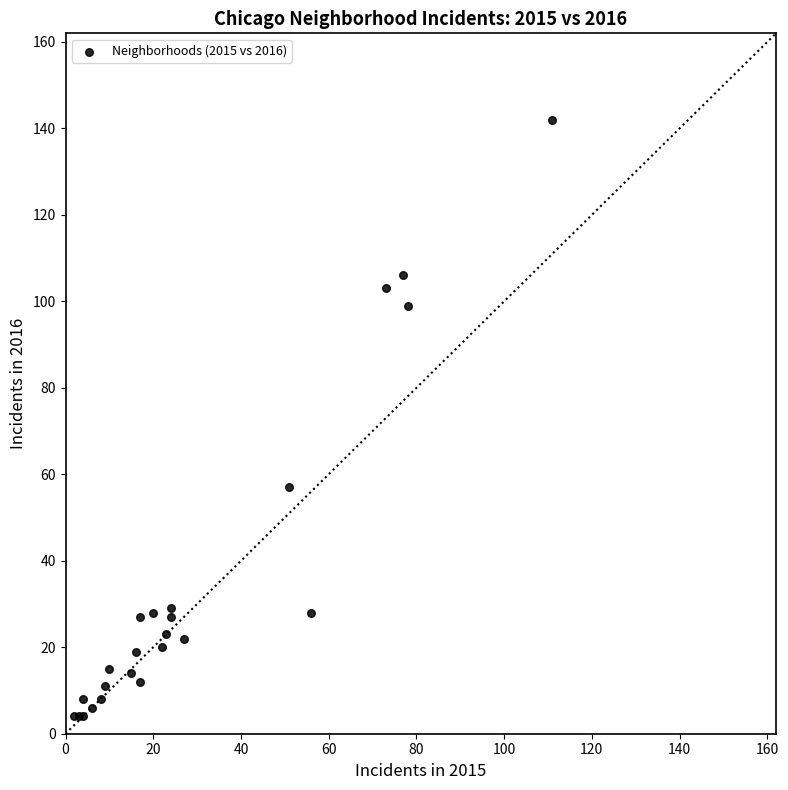

What Y value in the scatter plot is closest to 73?

57